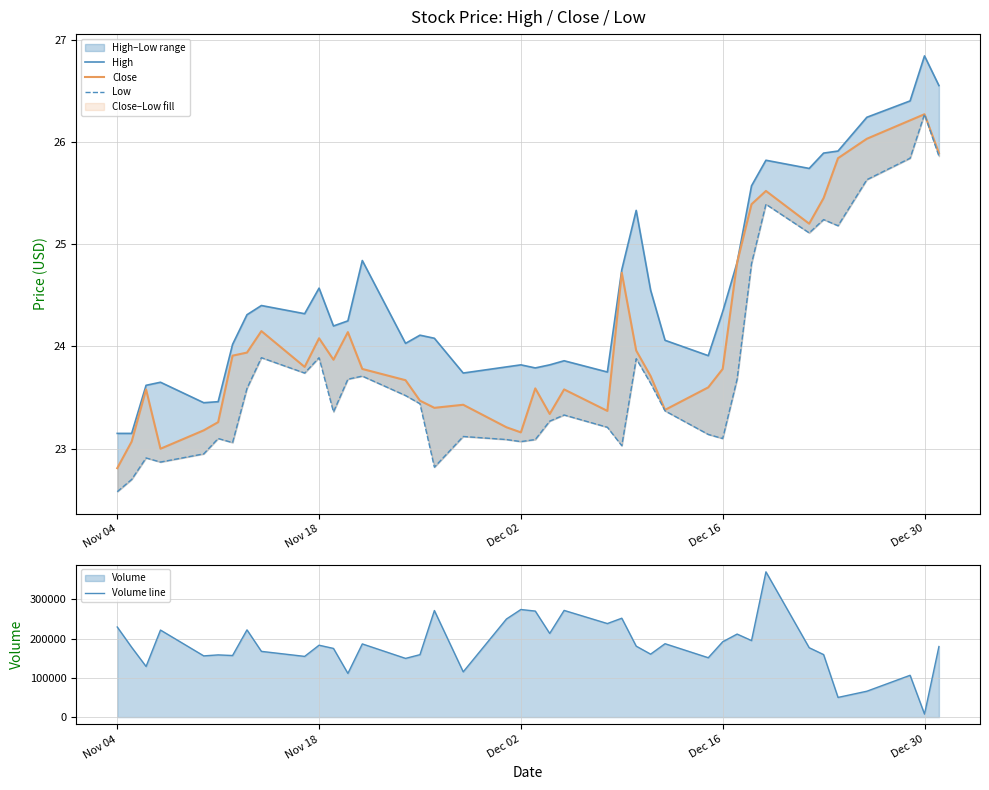

True or false: High and Low cross at least once.

False